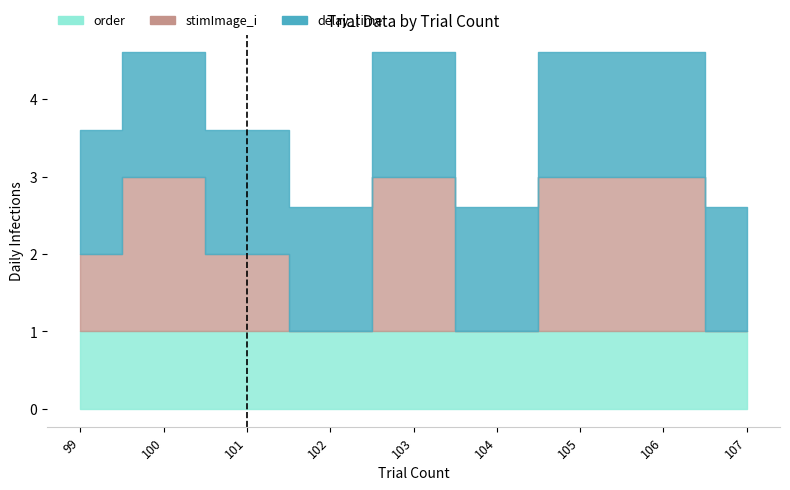

What is the approximate value of stimImage_i at 101?

1.0